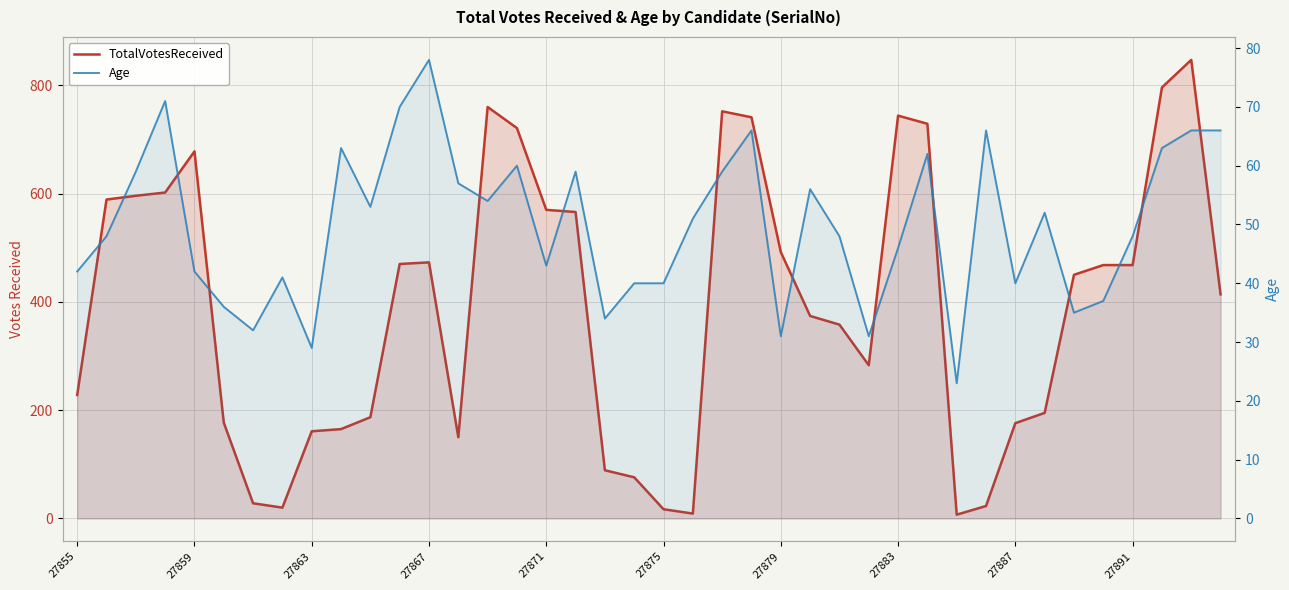

Which series has the largest total across all categories?

TotalVotesReceived